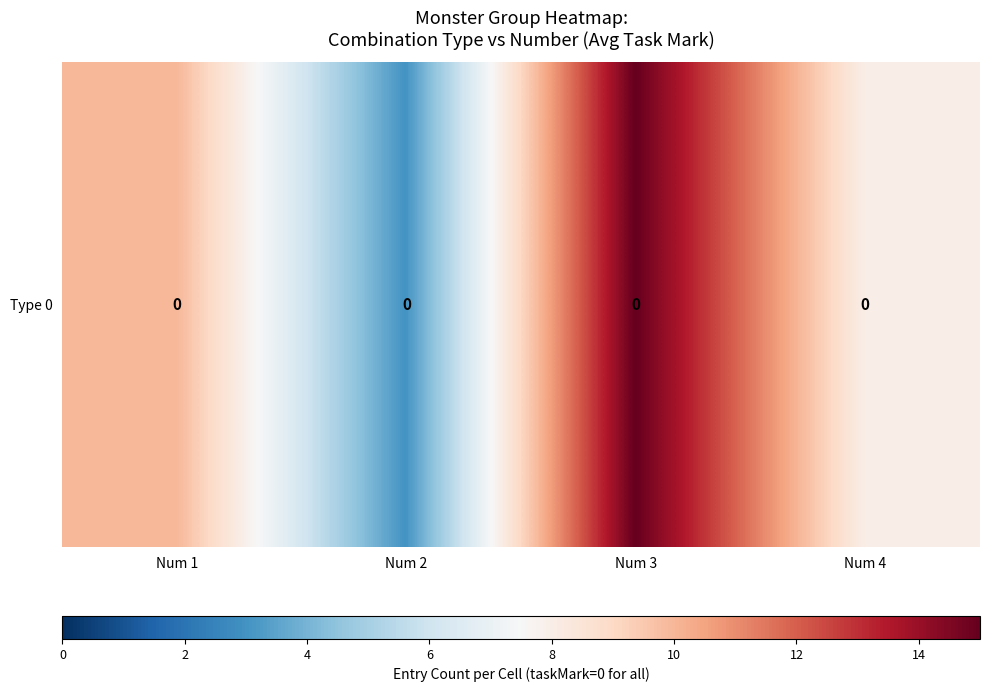

What is the difference between the values at Num 2 and Num 3?

12